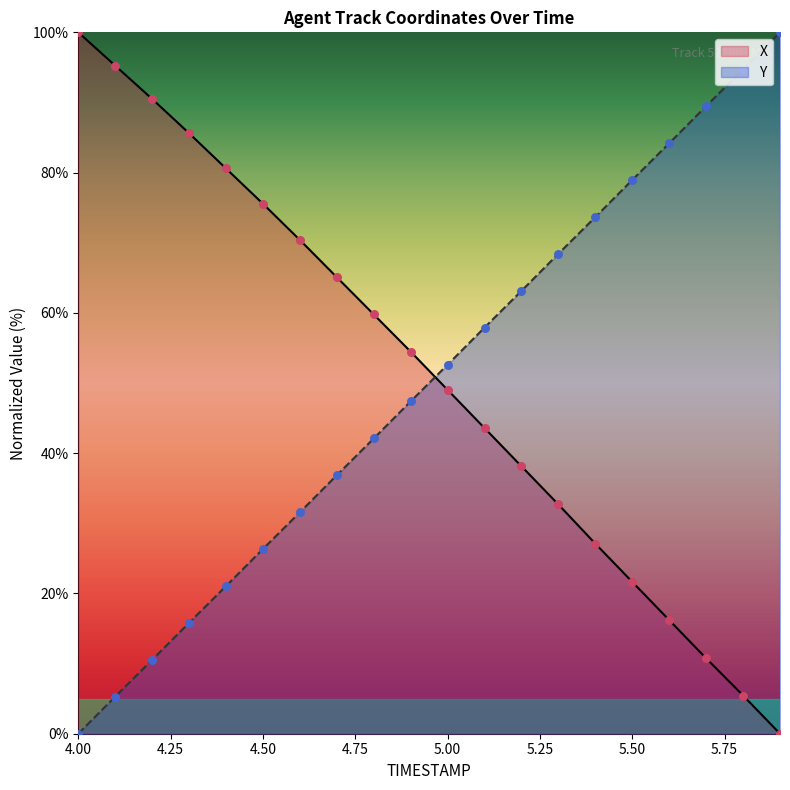

Which series reaches the maximum Y coordinate?

X